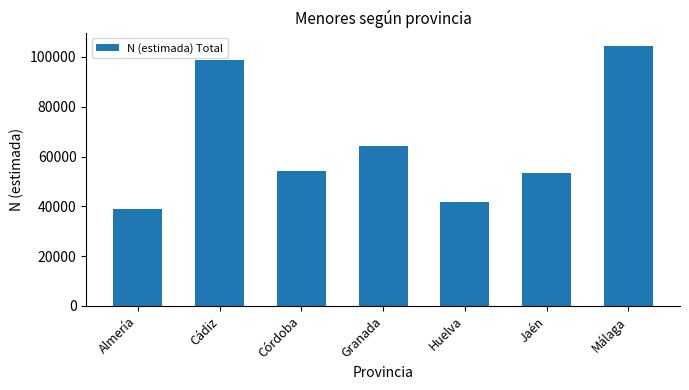

Does the chart contain any negative values?

No